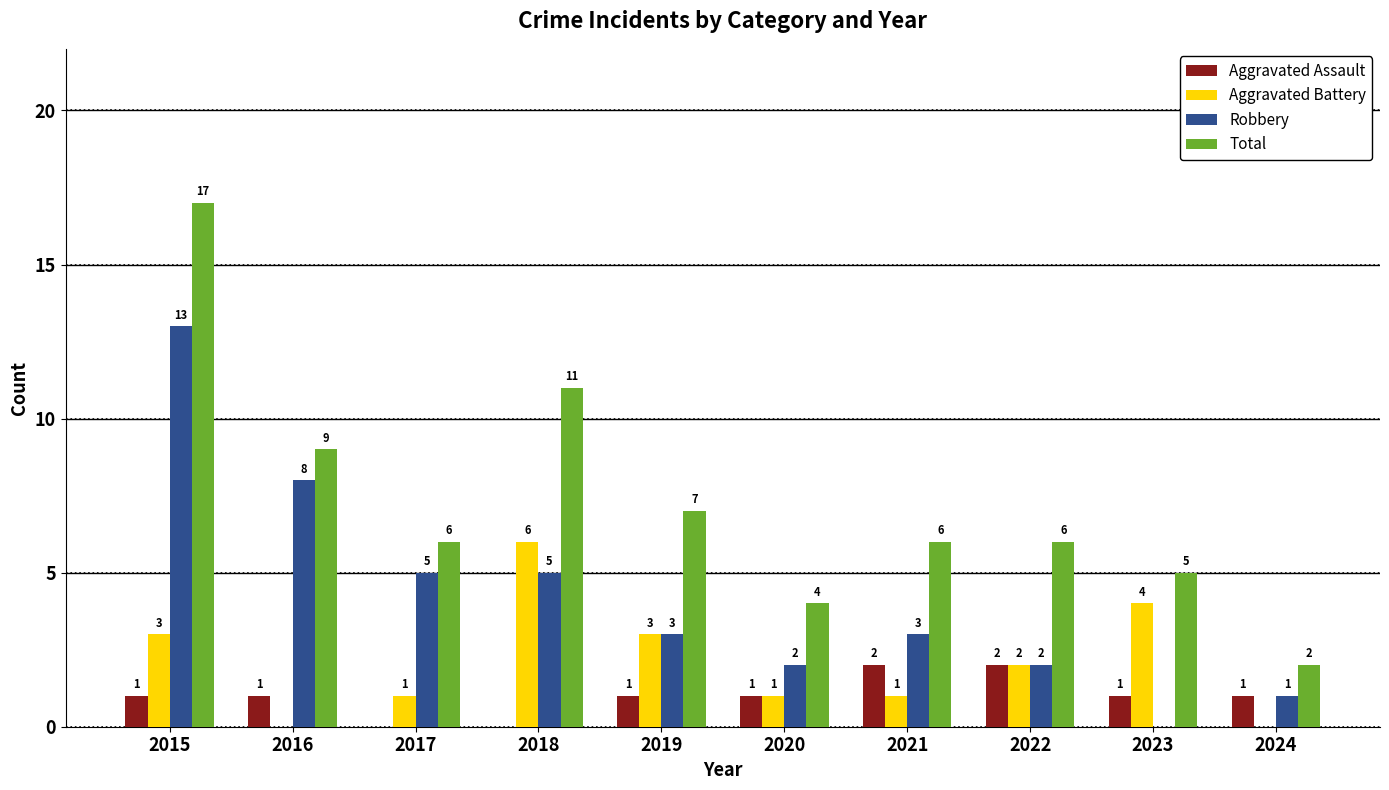

How many positive values does the Aggravated Battery series have?

8